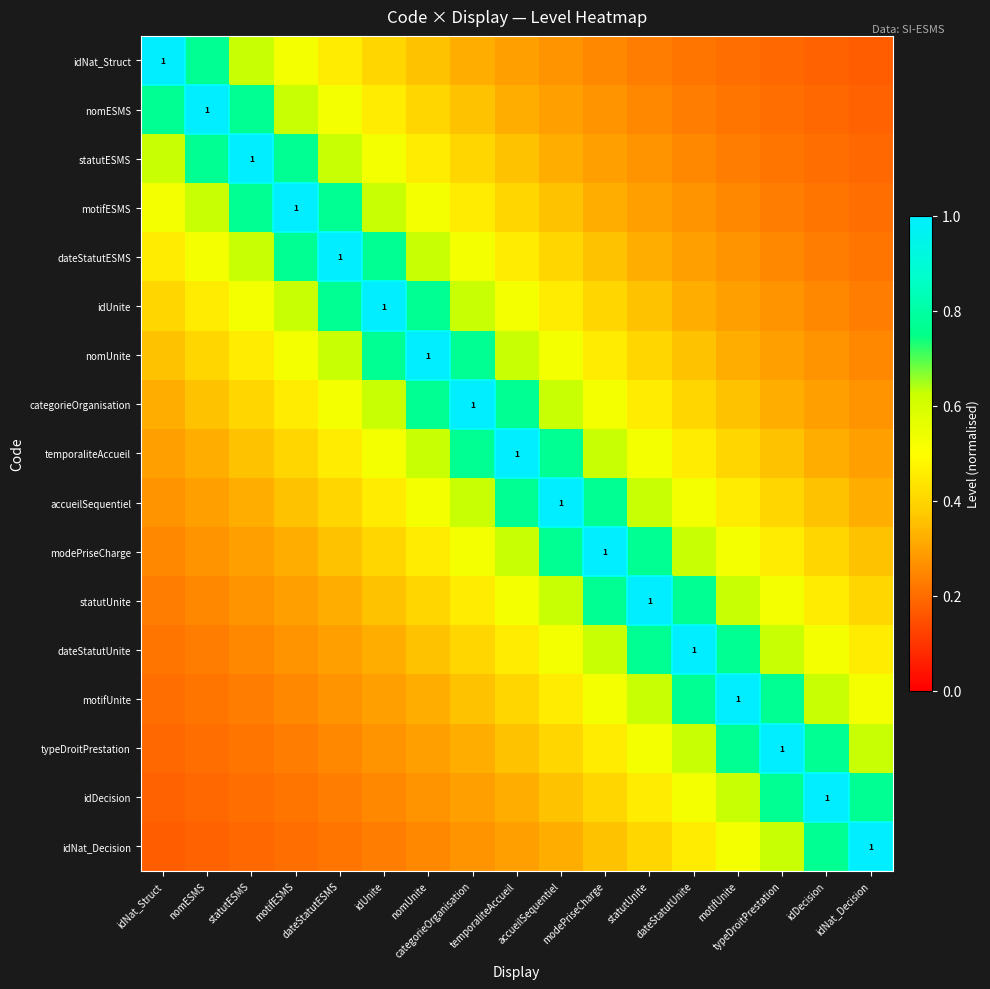

Rank the series at temporaliteAccueil from lowest to highest value.

idNat_Struct, idNat_Decision, nomESMS, idDecision, statutESMS, typeDroitPrestation, motifESMS, motifUnite, dateStatutESMS, dateStatutUnite, idUnite, statutUnite, nomUnite, modePriseCharge, categorieOrganisation, accueilSequentiel, temporaliteAccueil